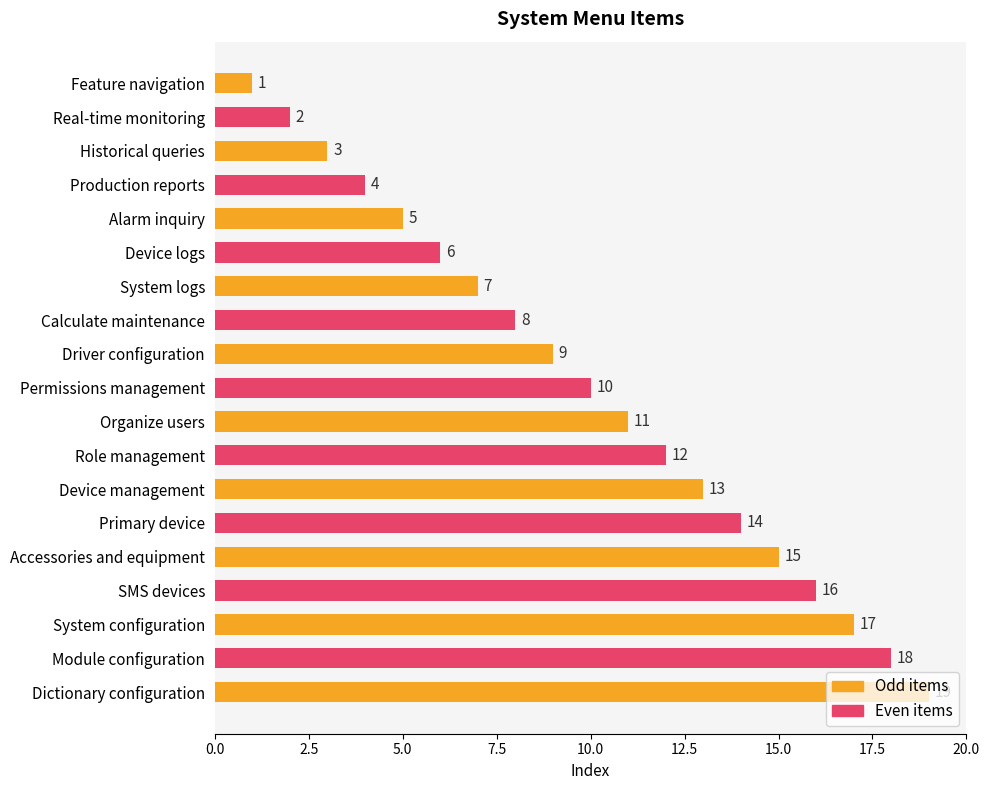

Does the chart contain stacked bars?

No